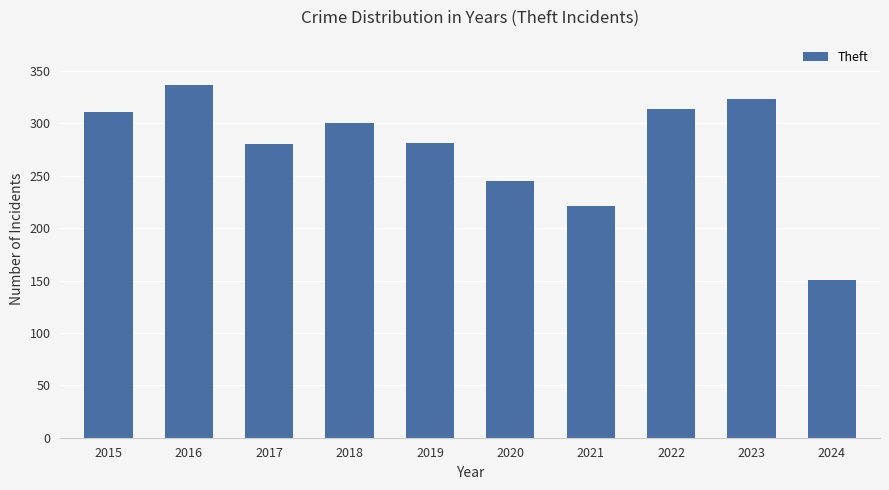

At which category does the chart reach its peak across all series?

2016